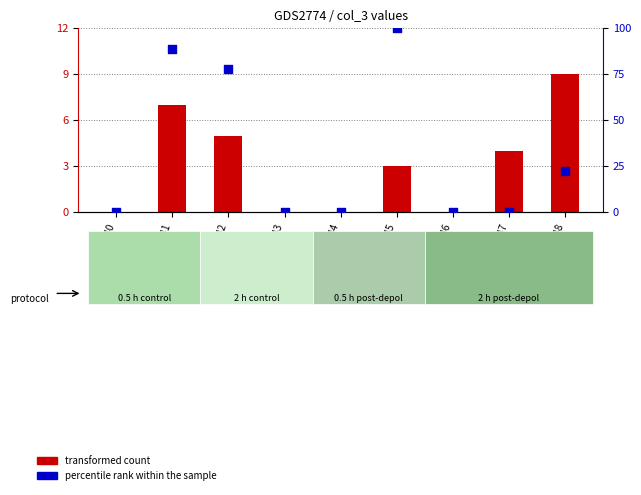

What are all the series names shown in the legend?

transformed count, percentile rank within the sample